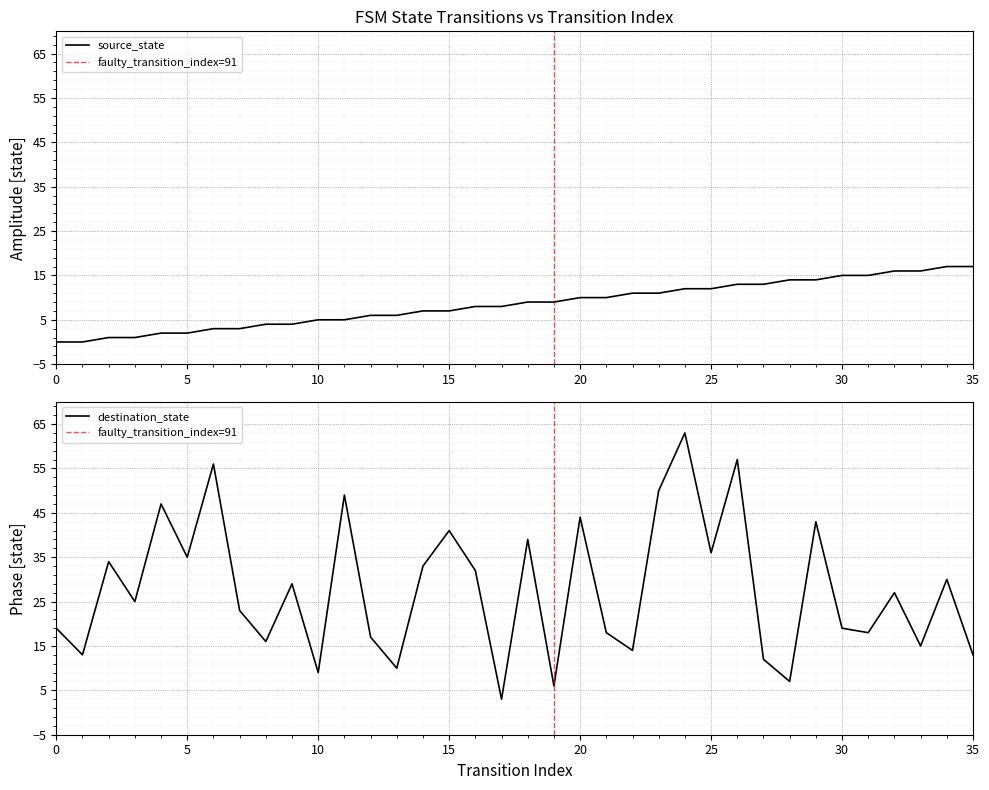

Which series has the widest spread of values?

destination_state